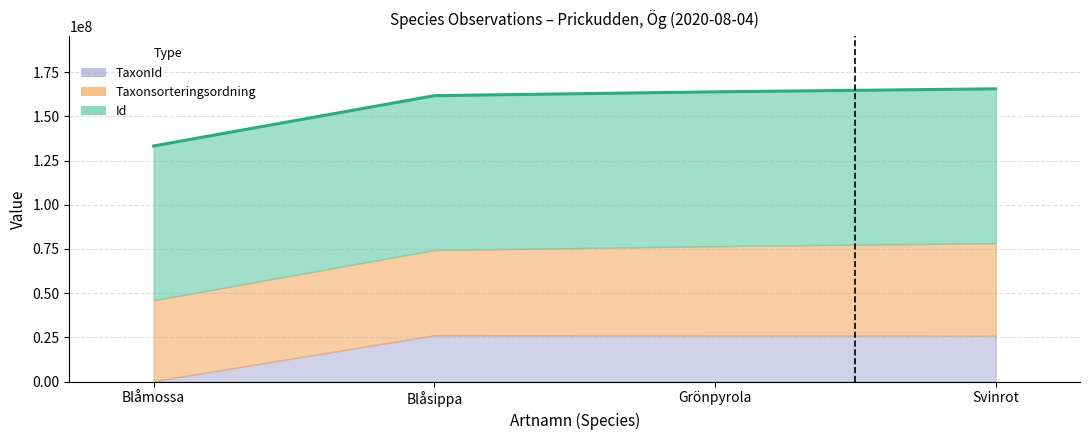

Which has a higher value, Grönpyrola or Blåmossa?

Grönpyrola